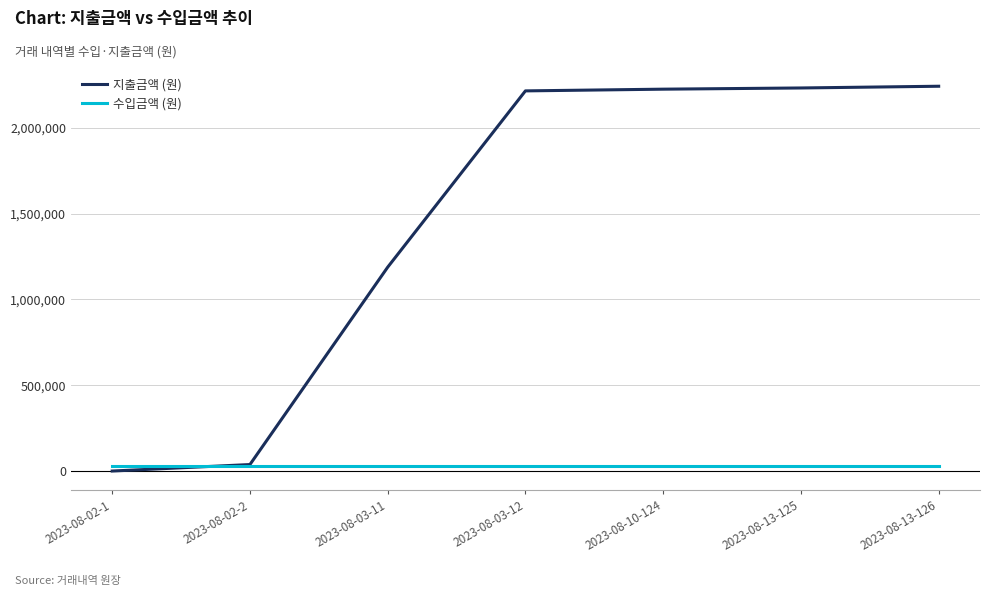

What are all the series names shown in the legend?

지출금액 (원), 수입금액 (원)